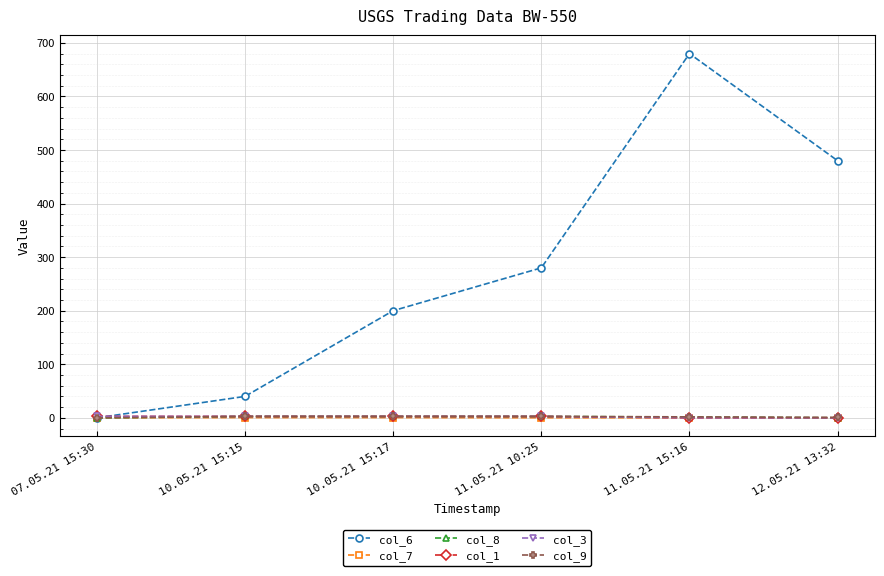

How many series are shown in this chart?

6